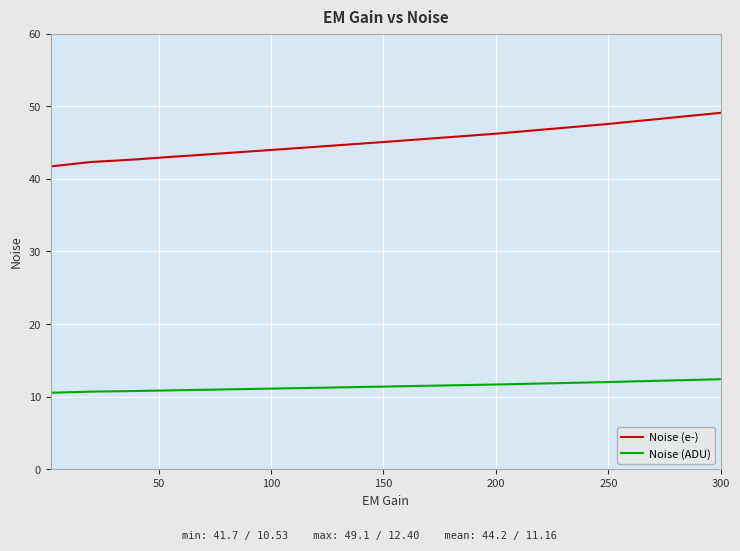

Which series has the largest total across all categories?

Noise (e-)